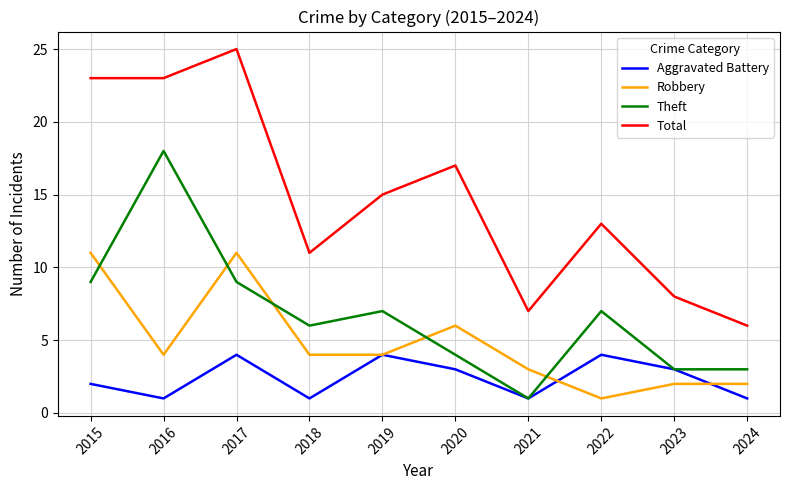

How many interior local peaks does the Theft series have?

3